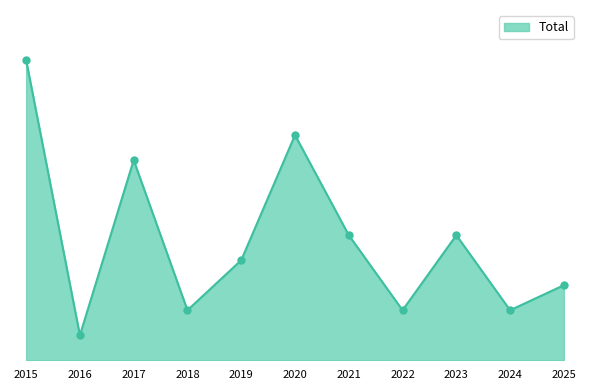

Approximately how many times larger is the value at 2021 compared to 2018?

2.5